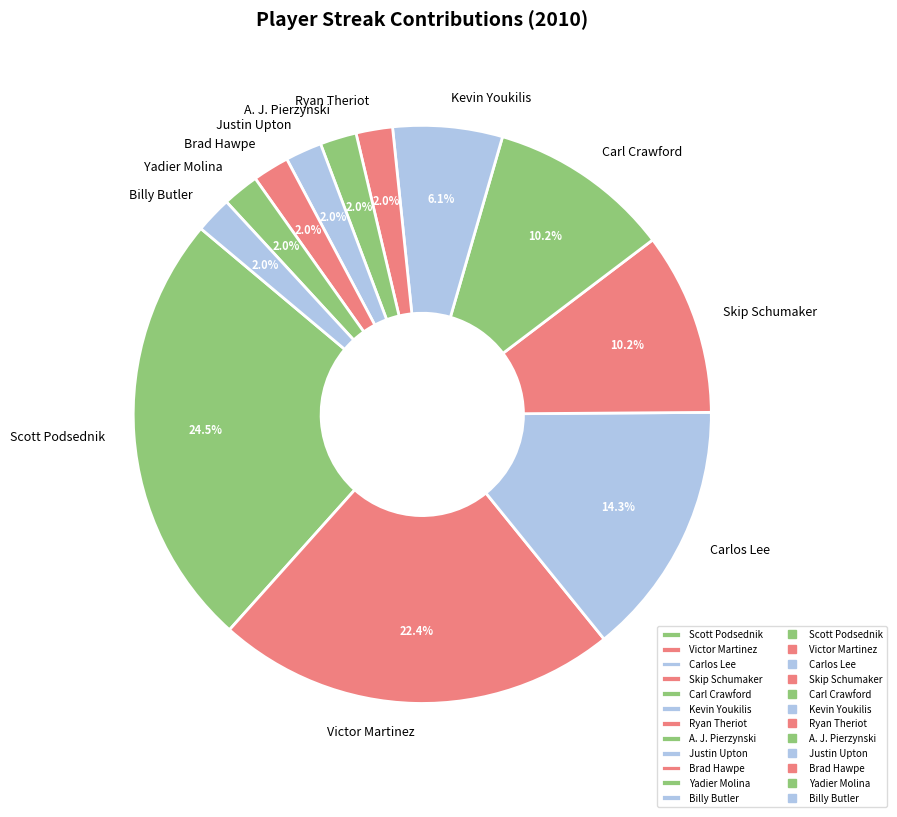

What is the largest slice in the pie chart?

Scott Podsednik